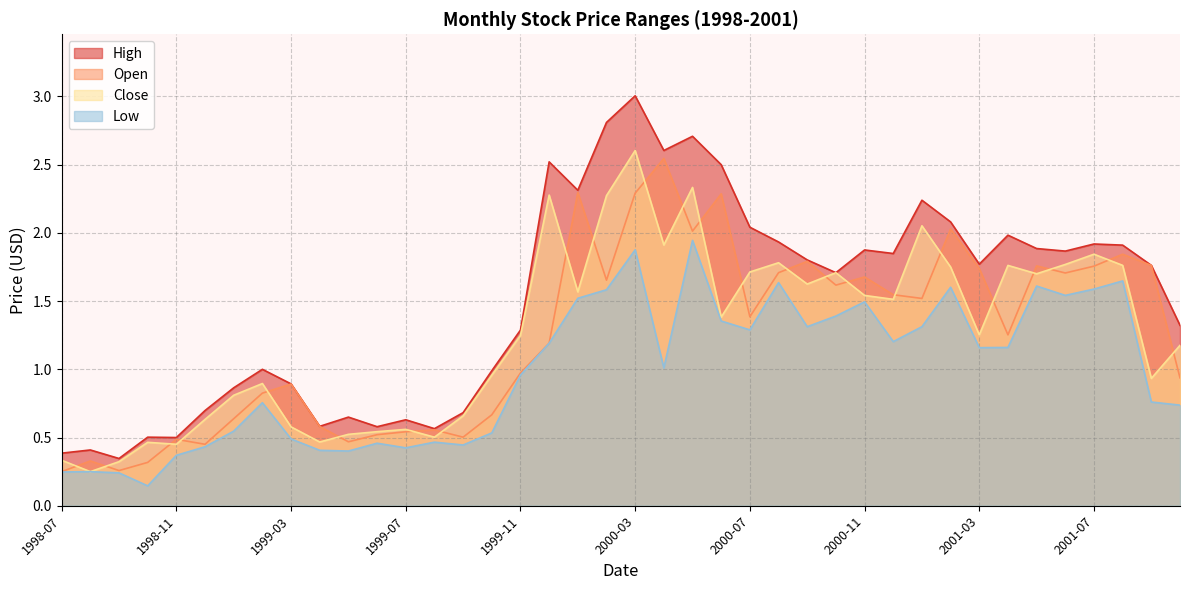

True or false: Close has more than 2 interior local peaks.

True